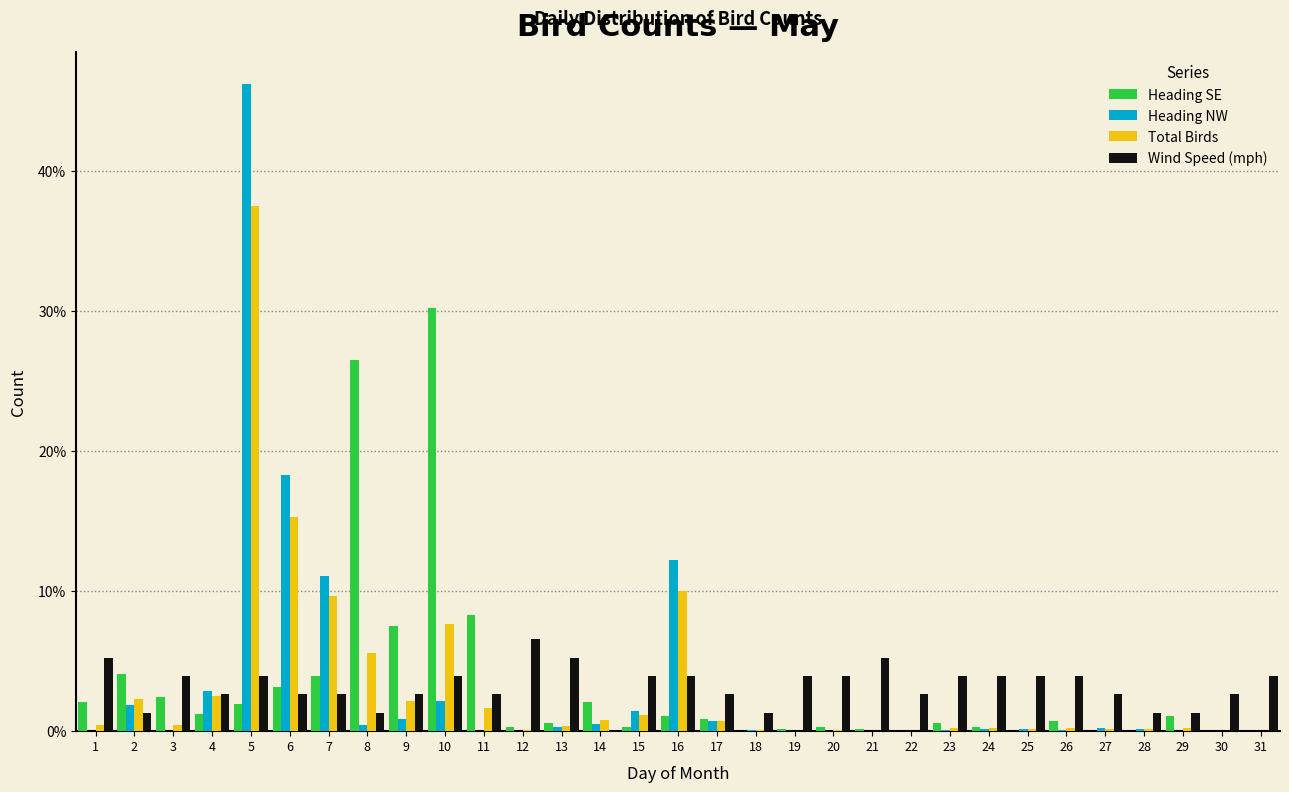

Which label corresponds to the largest value in the chart?

5